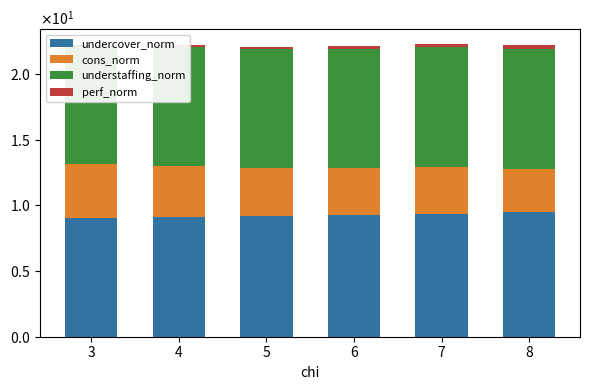

Rank the categories by undercover_norm value from lowest to highest.

3, 4, 5, 6, 7, 8